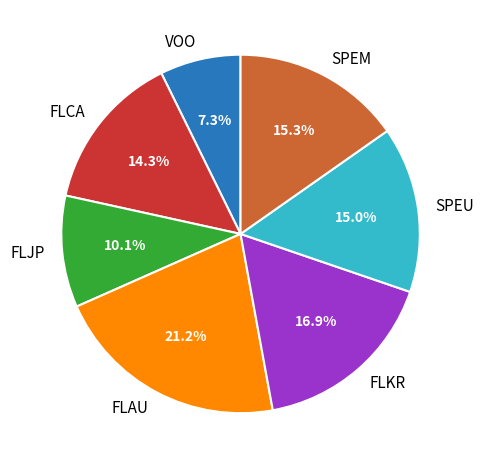

Is it true that SPEU is 15% of the pie?

True